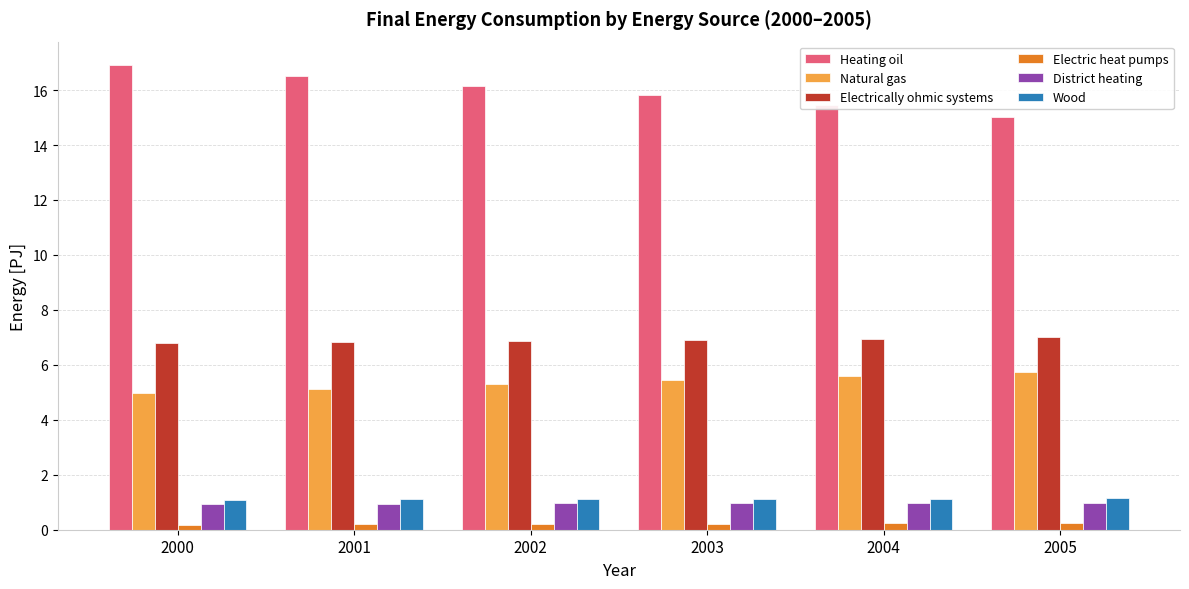

What are all the series names shown in the legend?

Heating oil, Natural gas, Electrically ohmic systems, Electric heat pumps, District heating, Wood